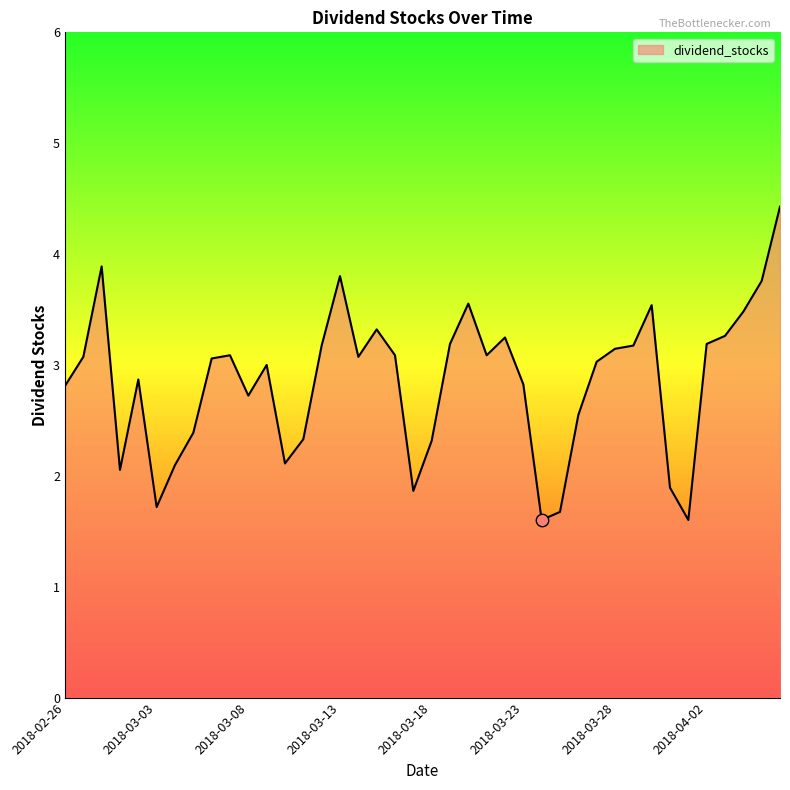

What is the difference between the maximum and minimum values?

2.8